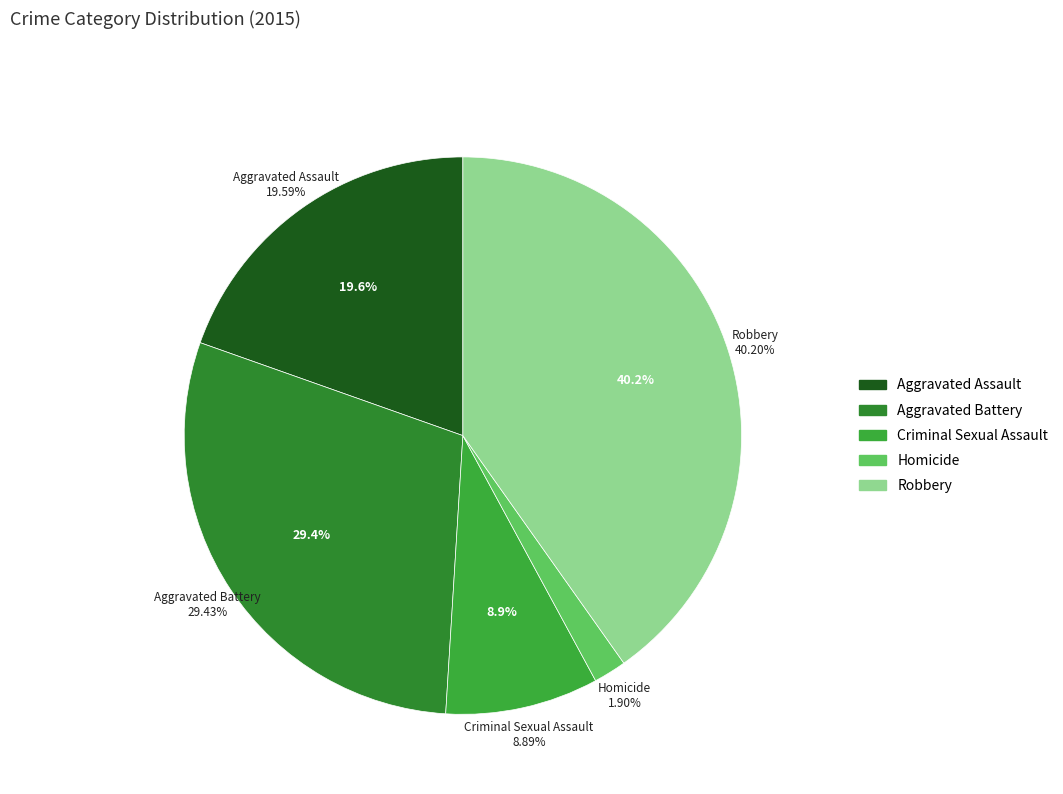

To the nearest percent, what portion does Criminal Sexual Assault represent?

9%